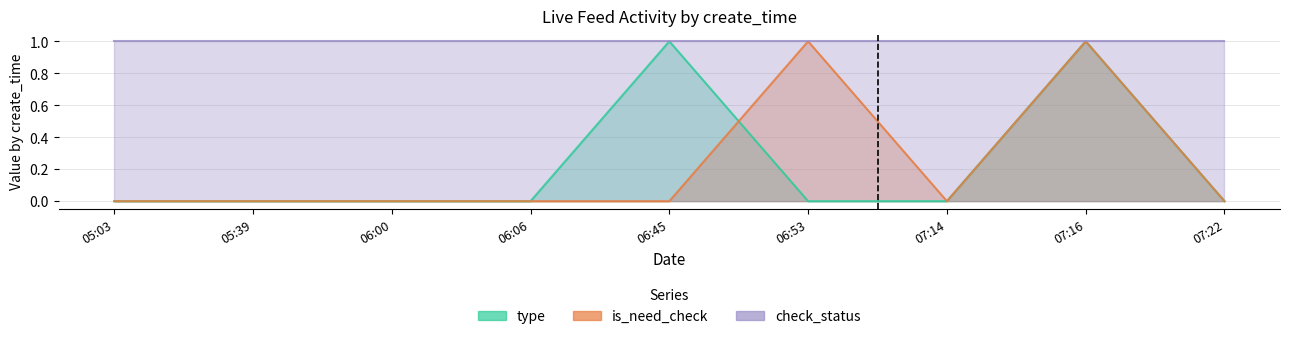

Count the number of categories in the chart.

9